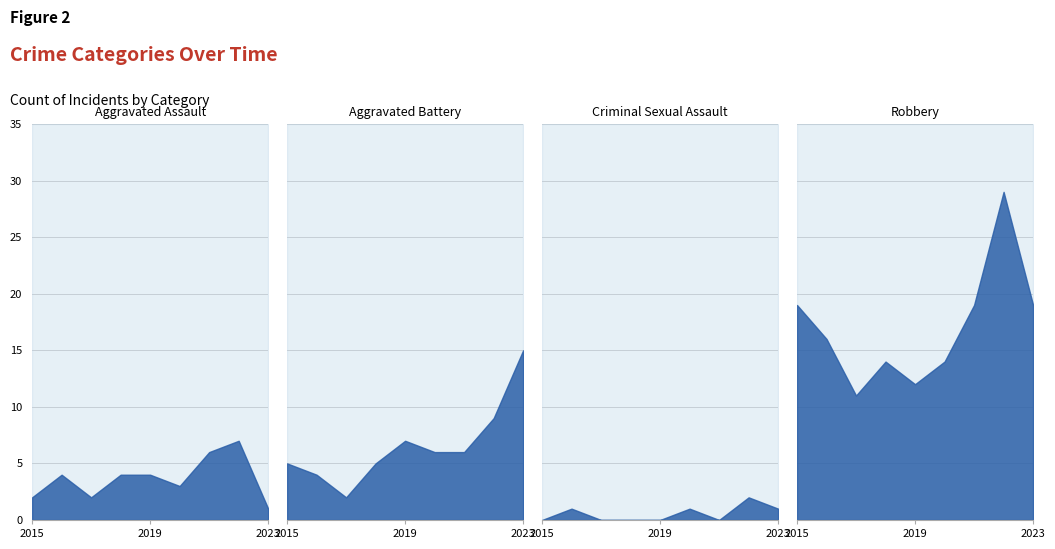

Is the value of Aggravated Battery at 2018 greater than the value of Criminal Sexual Assault at 2019?

Yes